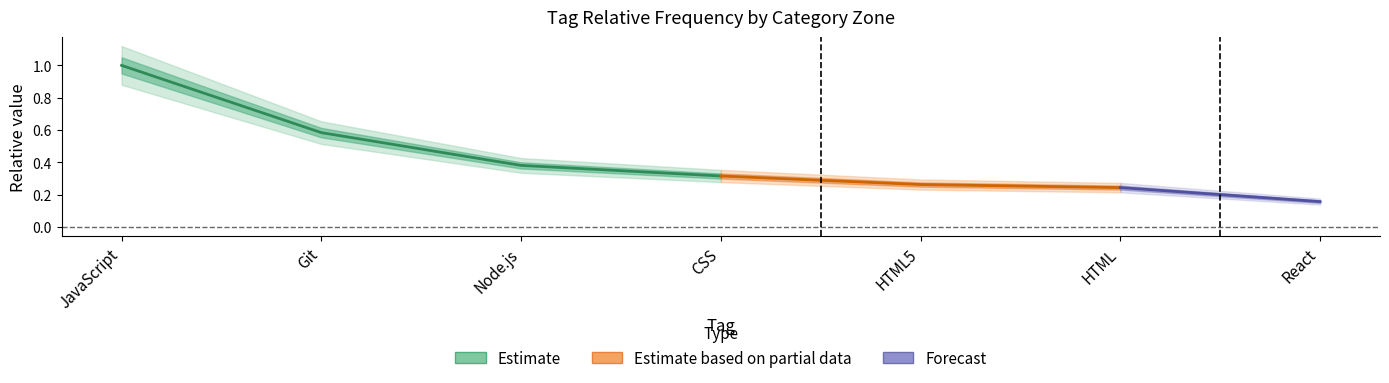

Is it true that the value at 3 is 0.5?

False